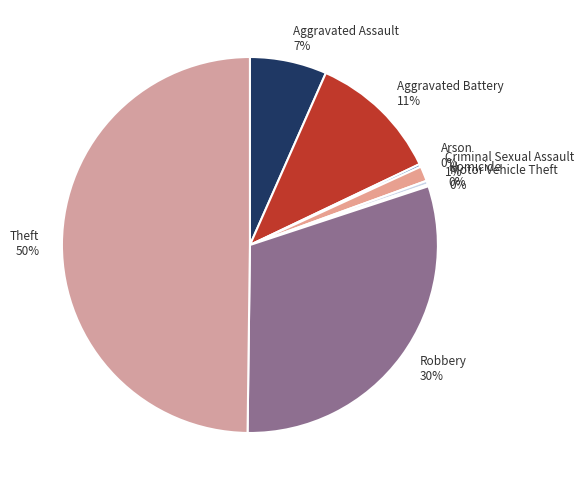

The Aggravated Battery slice represents 4% of the pie. True or false?

False